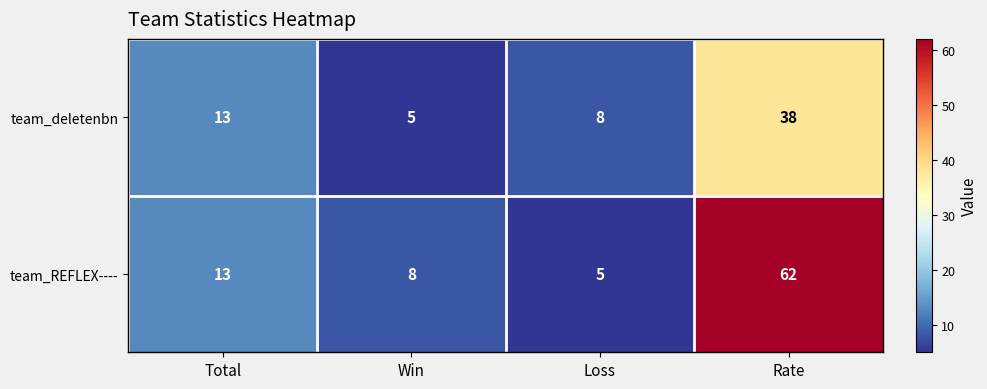

What is the total value across all series at Total?

26